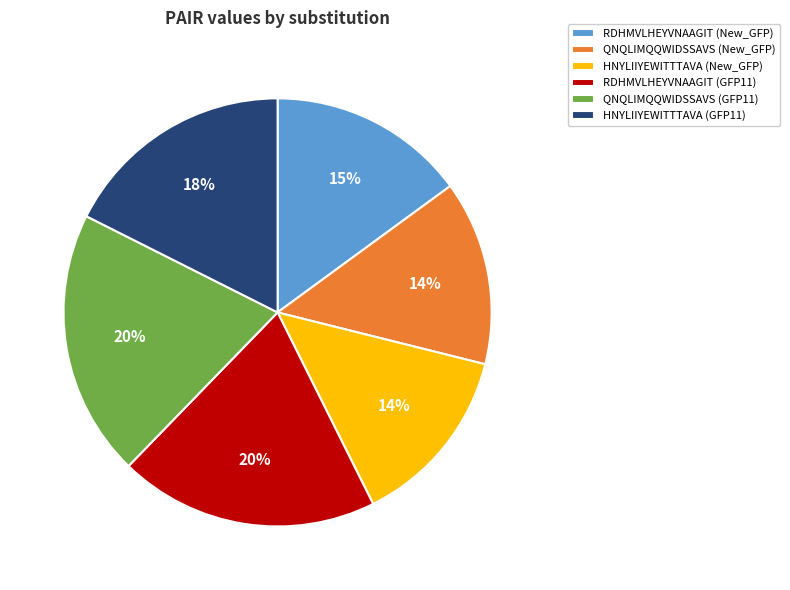

How many slices are in this pie chart?

6